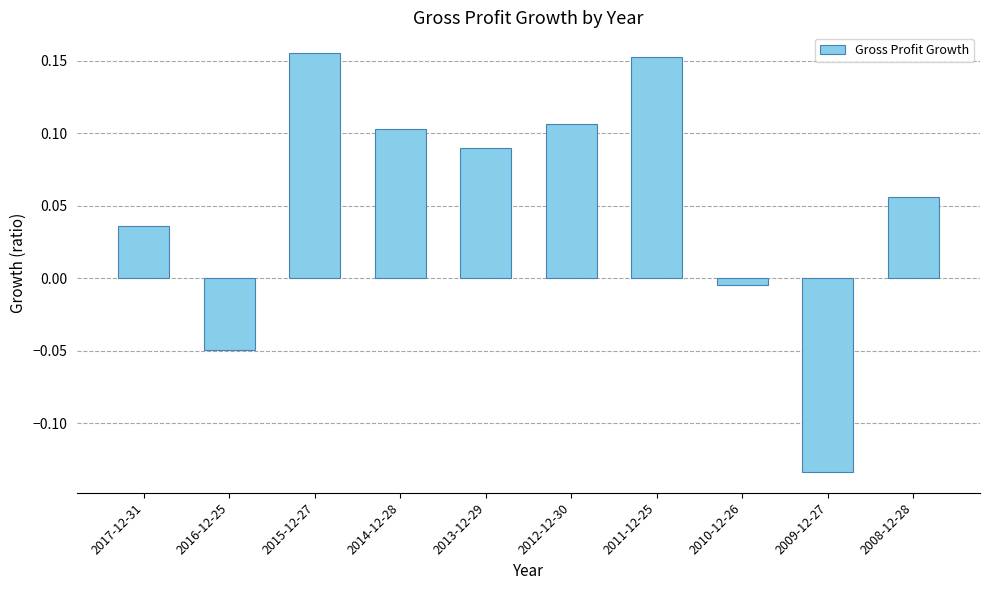

How many values exceed 0?

7